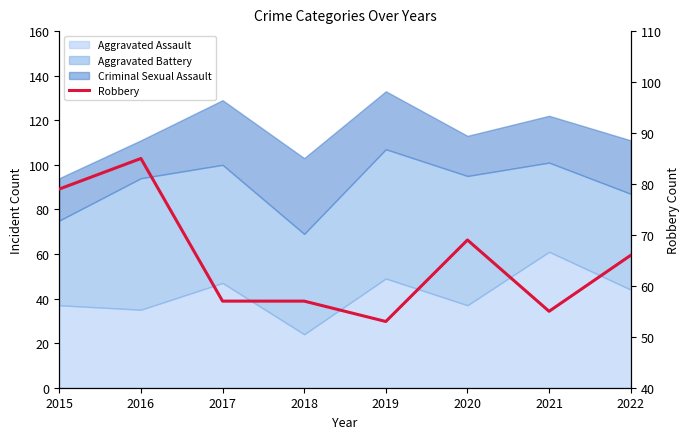

True or false: the data has more than 1 interior local peaks.

True